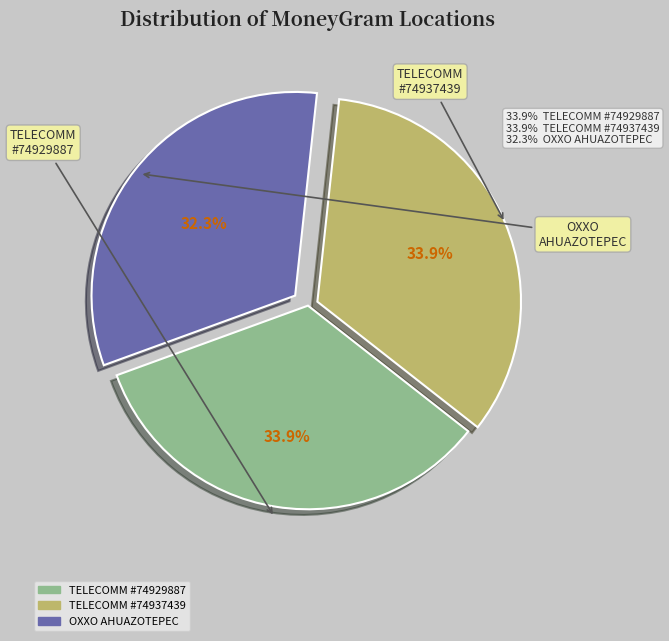

Does any single category account for the majority?

No